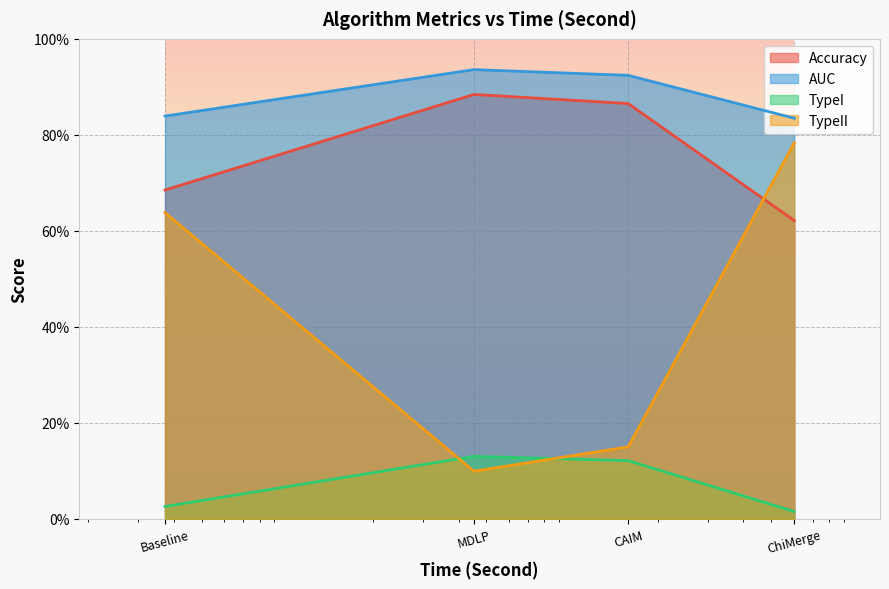

True or false: TypeI and AUC intersect in this chart.

False